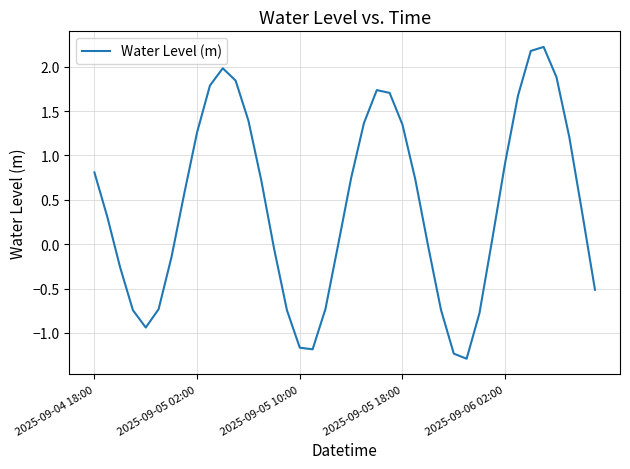

What is the difference between the maximum and minimum values?

3.5